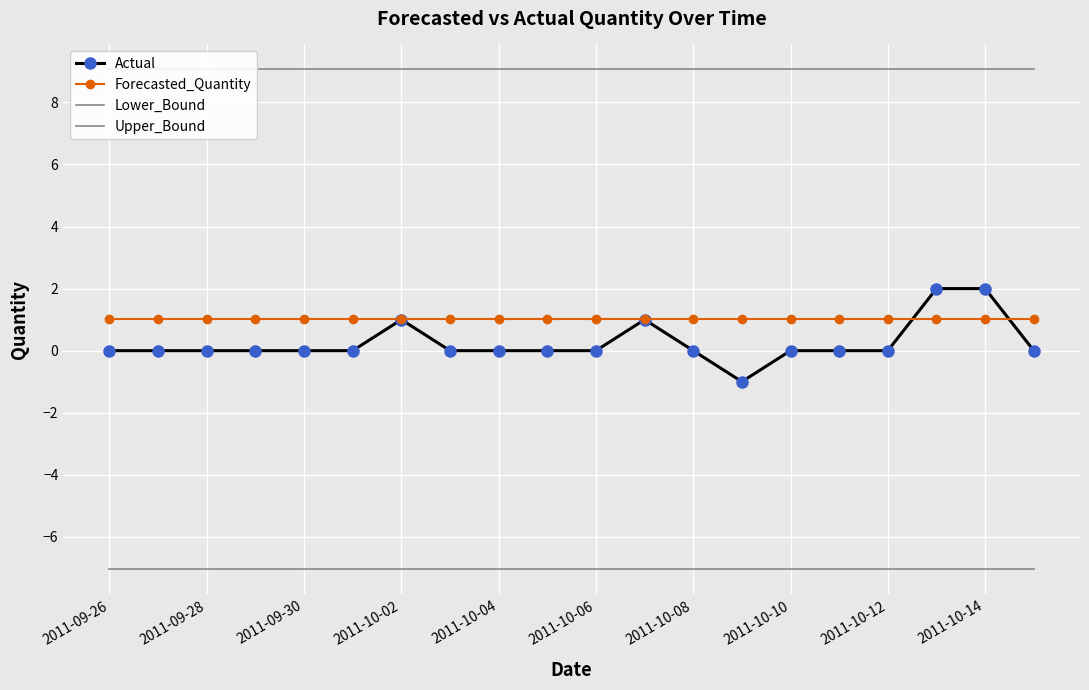

Between 2011-09-26 and 2011-09-28, which series saw the biggest shift?

Actual